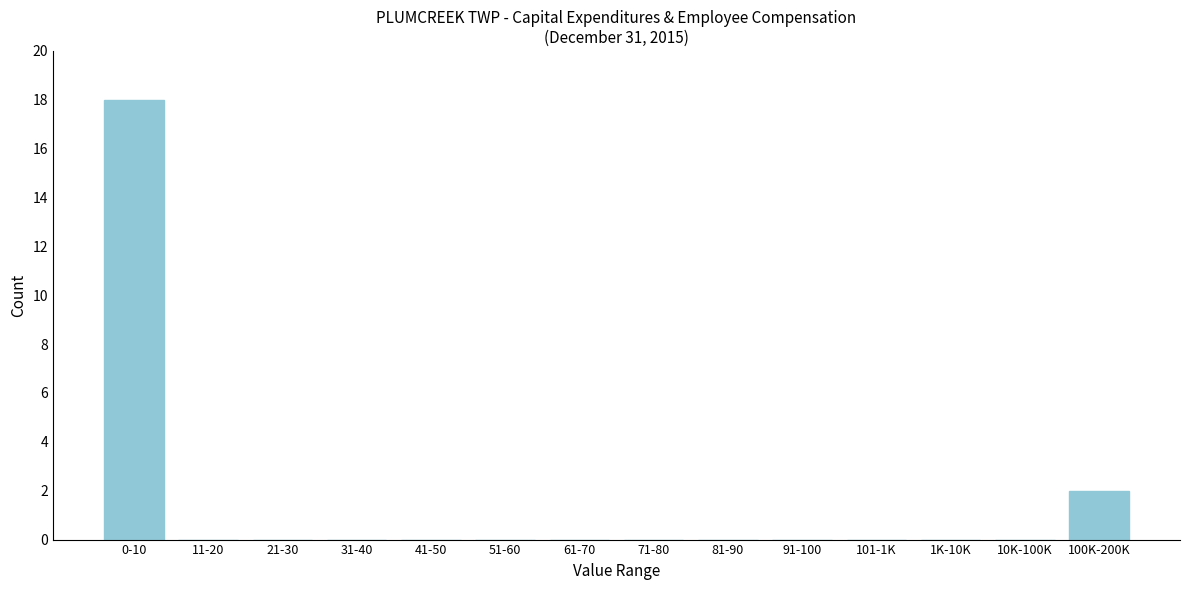

Reading left to right, what are all the values shown in this chart?

0-10=18	11-20=0	21-30=0	31-40=0	41-50=0	51-60=0	61-70=0	71-80=0	81-90=0	91-100=0	101-1K=0	1K-10K=0	10K-100K=0	100K-200K=2